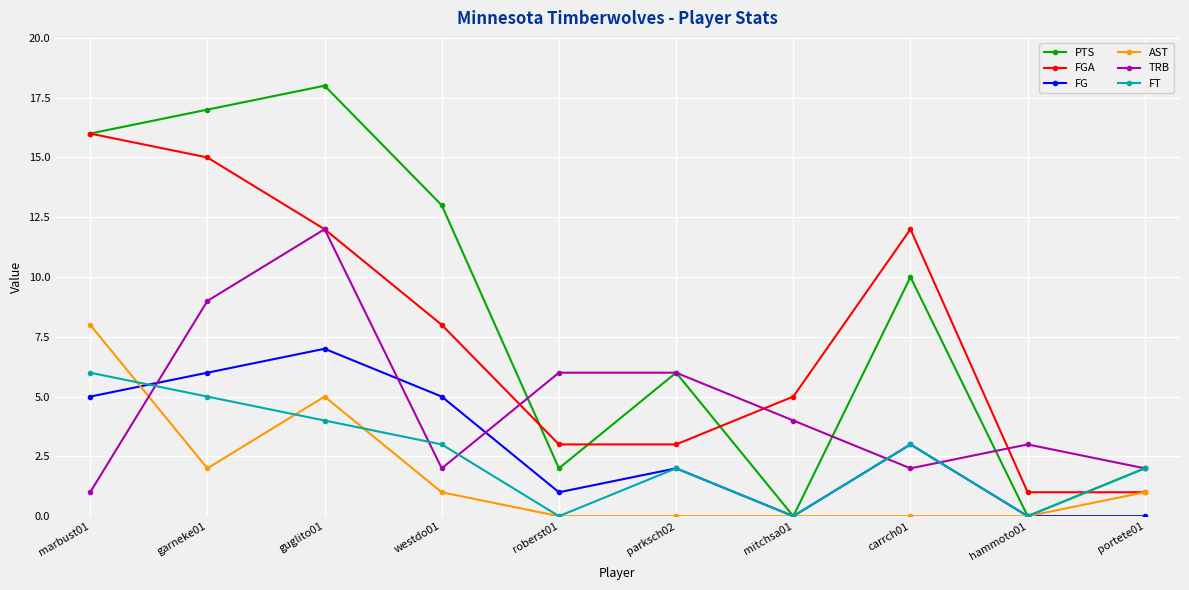

Is this an area chart (filled region under the line)?

No